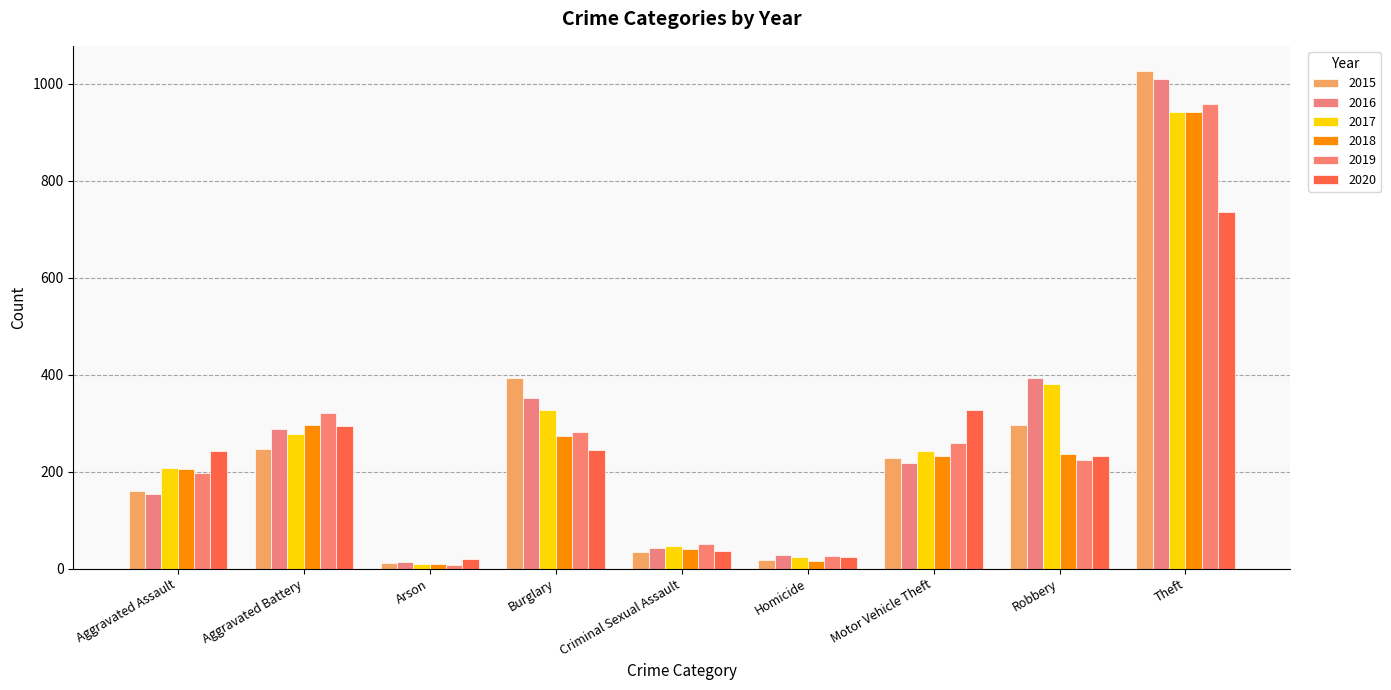

List the labels in order of 2017 value, smallest first.

Arson, Homicide, Criminal Sexual Assault, Aggravated Assault, Motor Vehicle Theft, Aggravated Battery, Burglary, Robbery, Theft